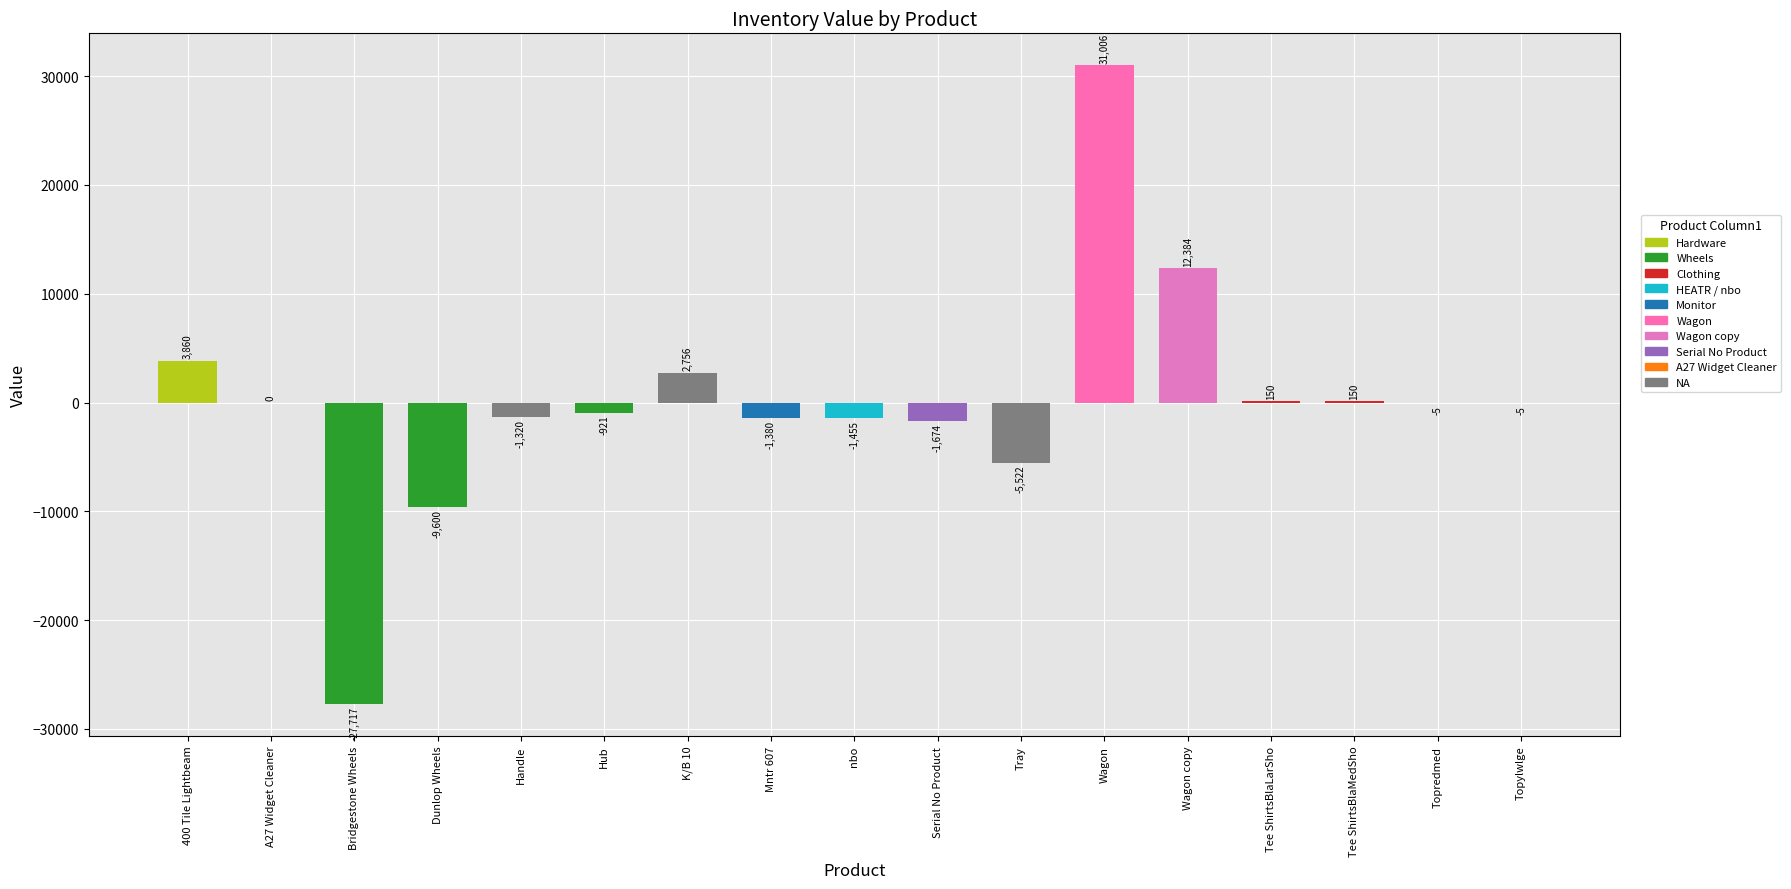

What is the value of the 8th bar from the left?

-1380.0